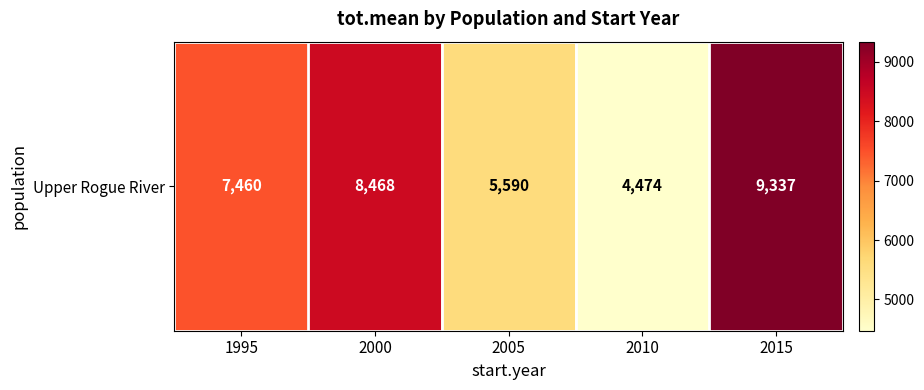

What is the change in value from 2000 to 2015?

+868.9